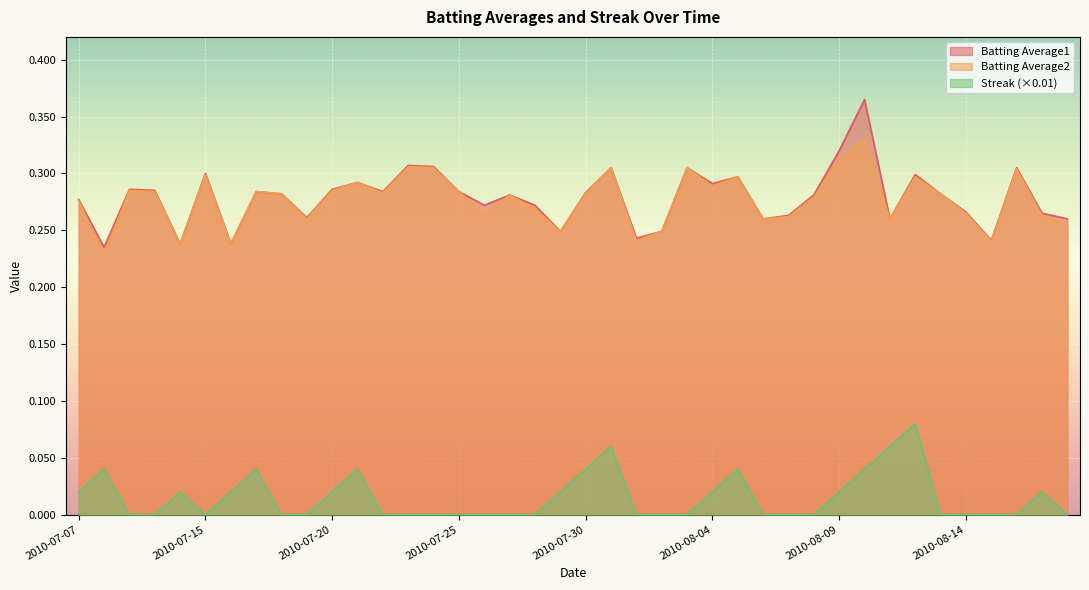

True or false: Streak (×0.01) and Batting Average1 cross at least once.

False